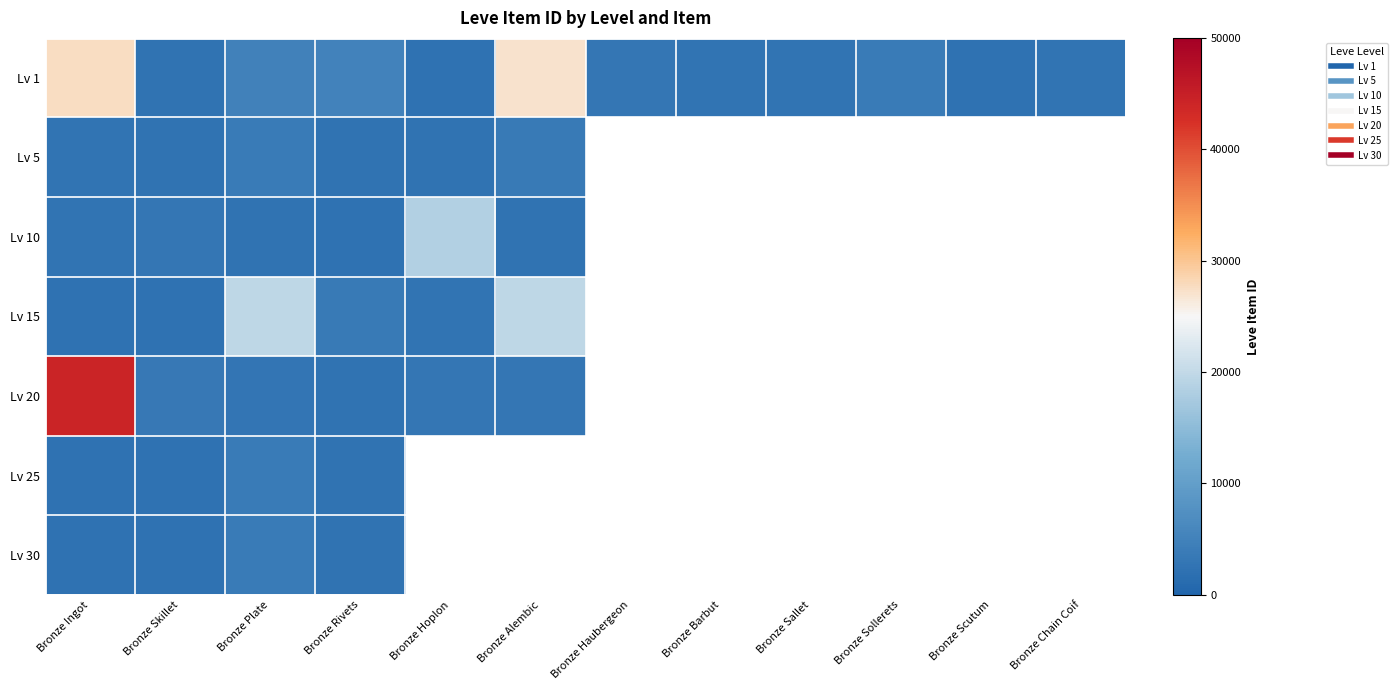

Which label corresponds to the largest value in the chart?

Bronze Ingot